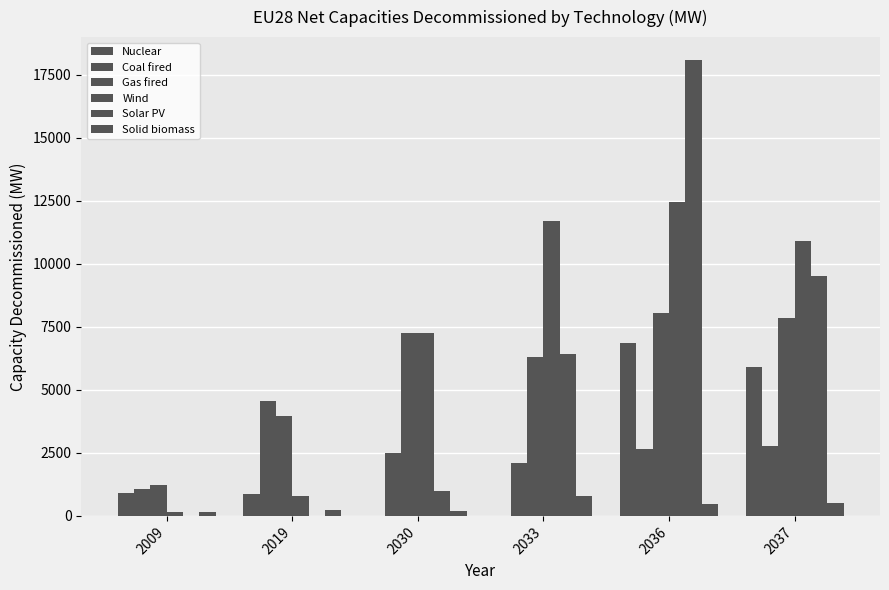

How many data points in Solid biomass are above 453?

3